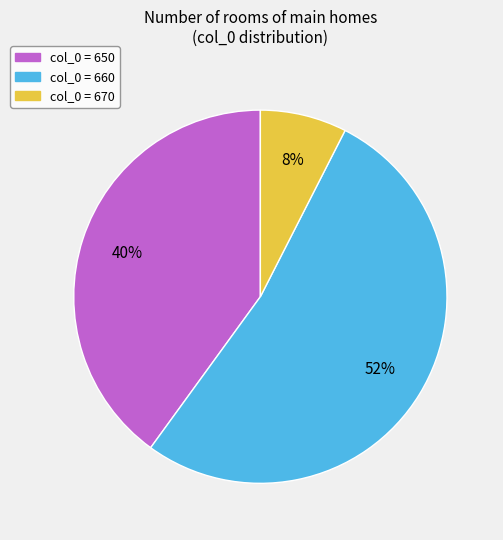

Which category has the biggest portion of the pie?

col_0 = 660